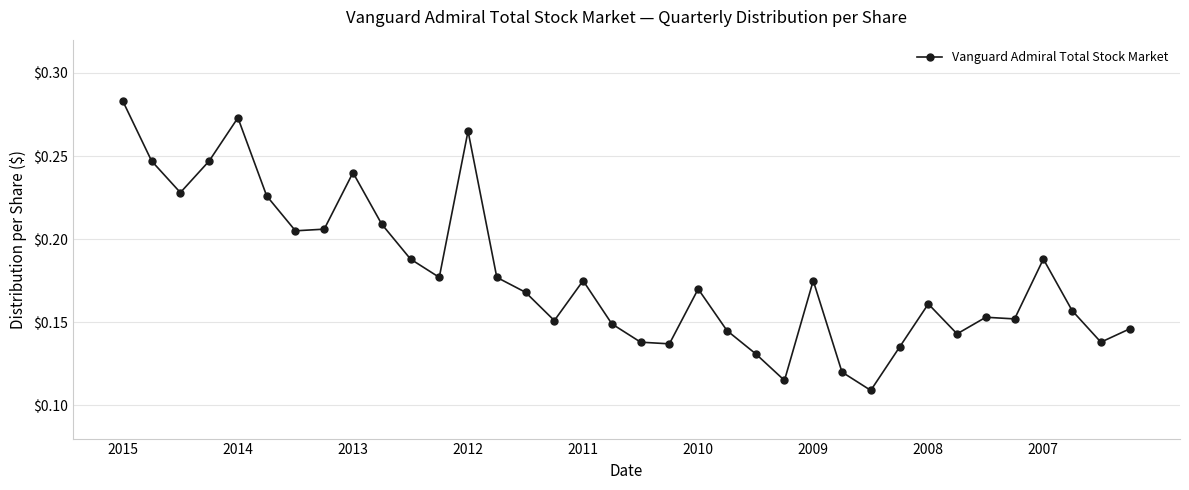

How many values are between 0 and 1?

36